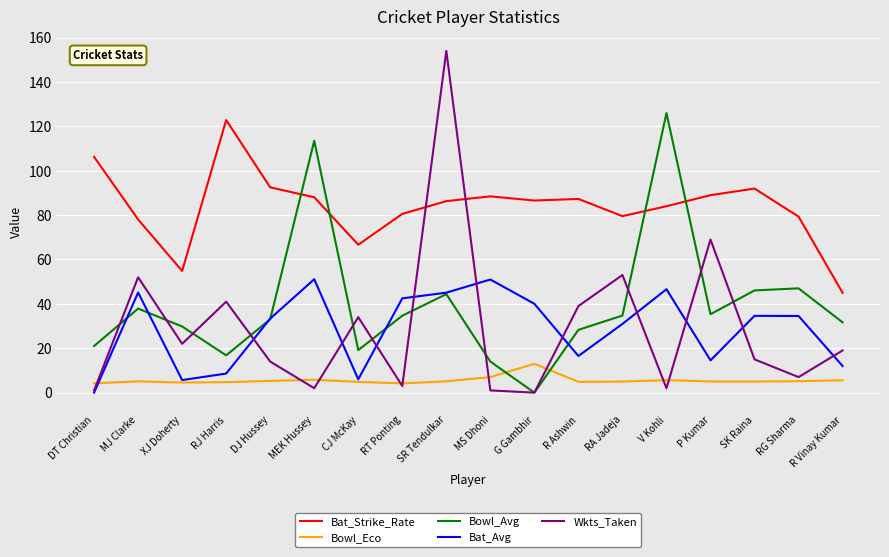

Is it true that Bowl_Avg equals 113.5 at MEK Hussey?

True